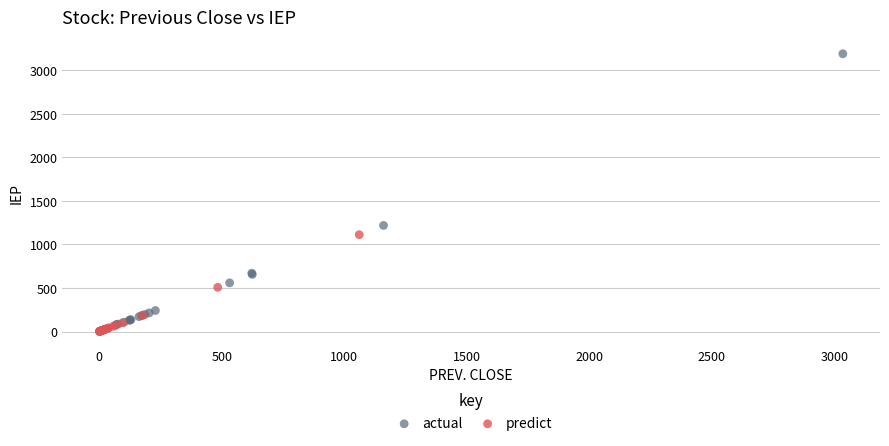

Which series has the largest Y range (max minus min)?

actual